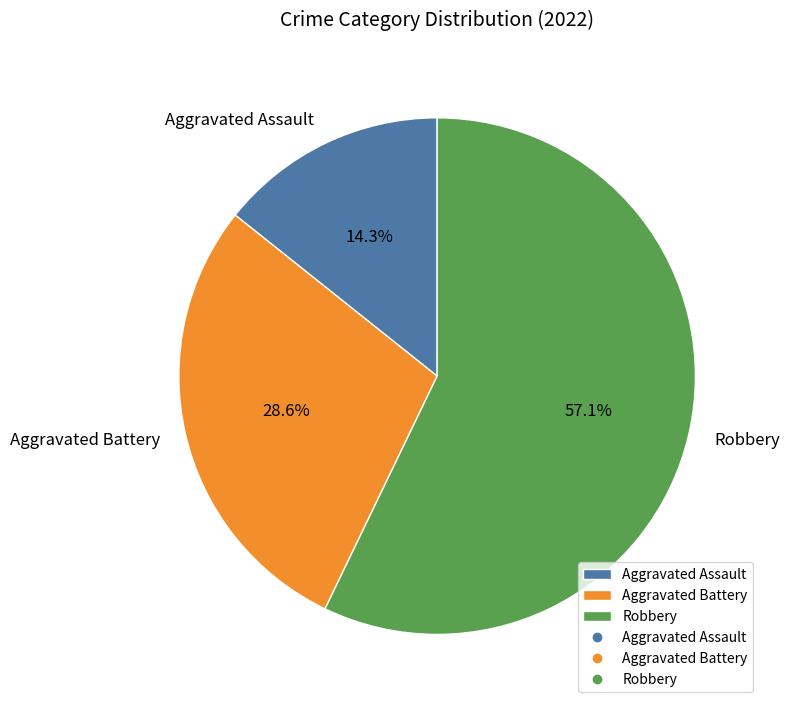

What is the majority slice?

Robbery